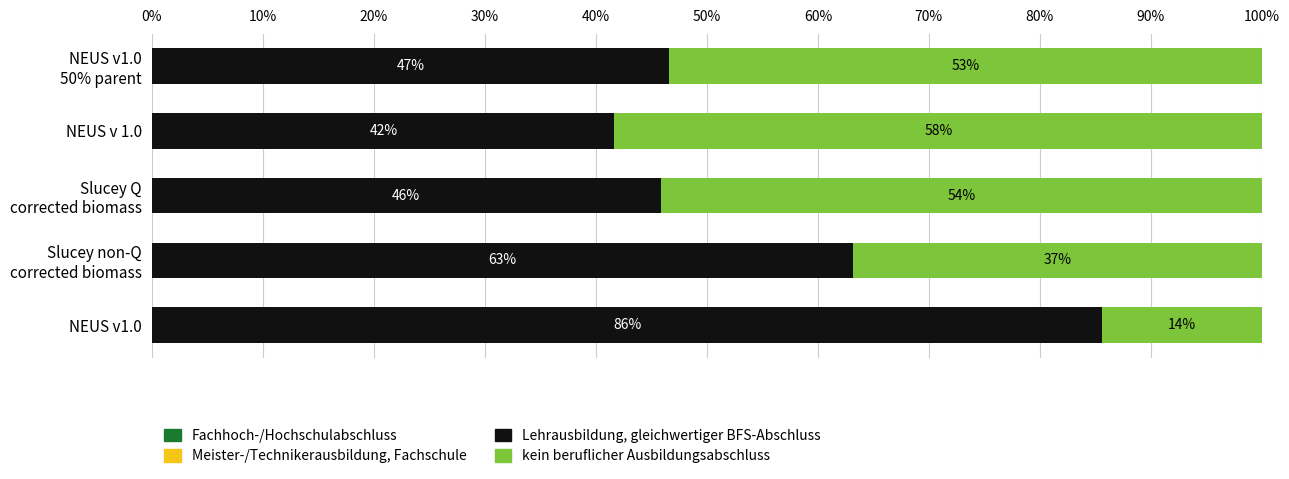

Count the number of categories in the chart.

5